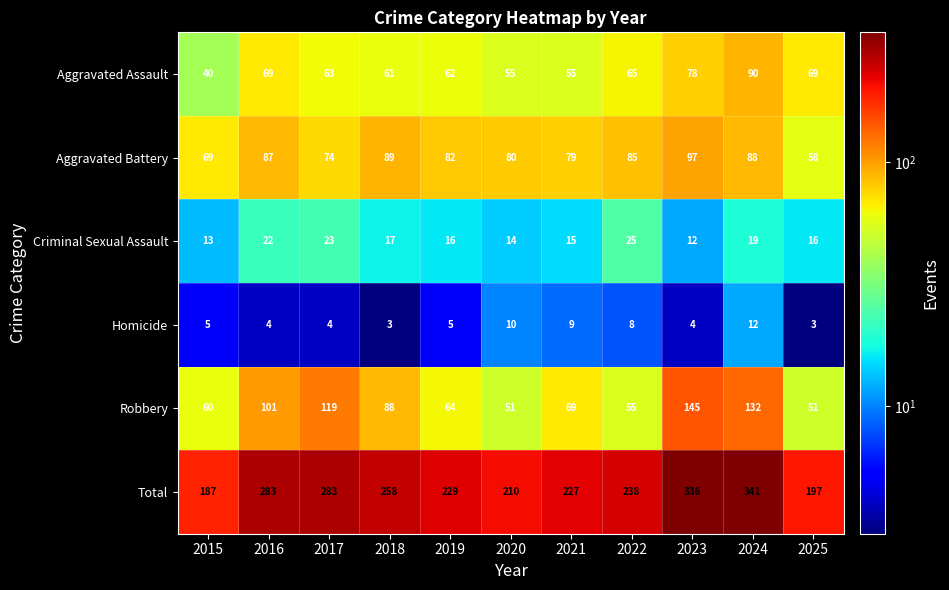

What is the total value across all series at 2021?

454